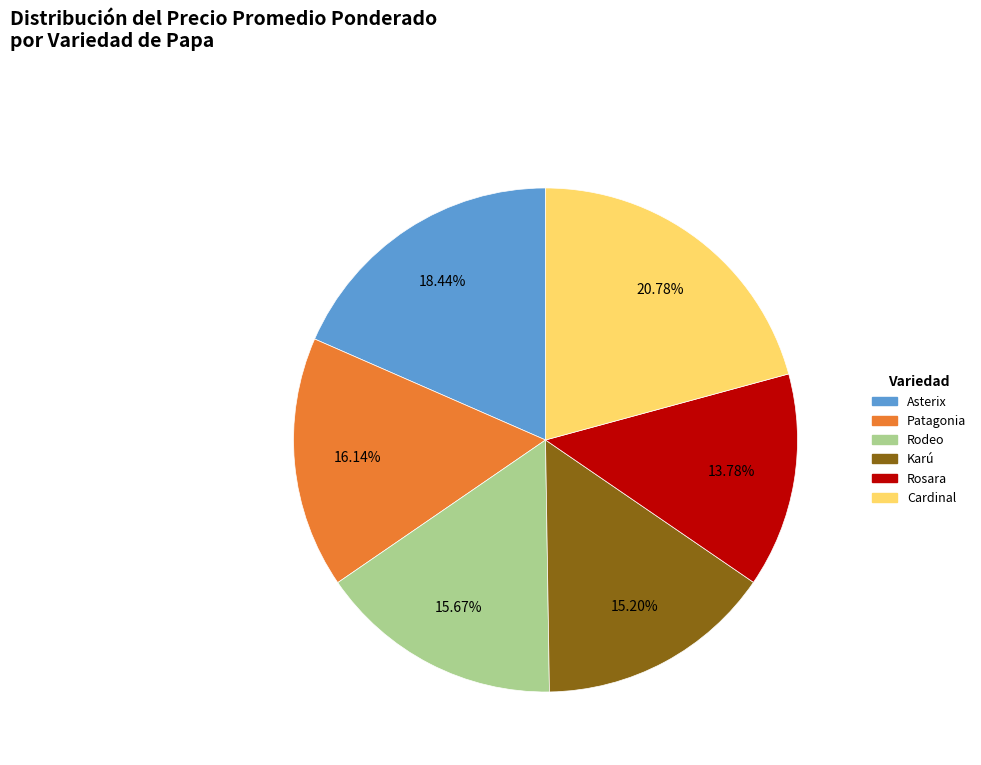

Does any single category account for the majority?

No